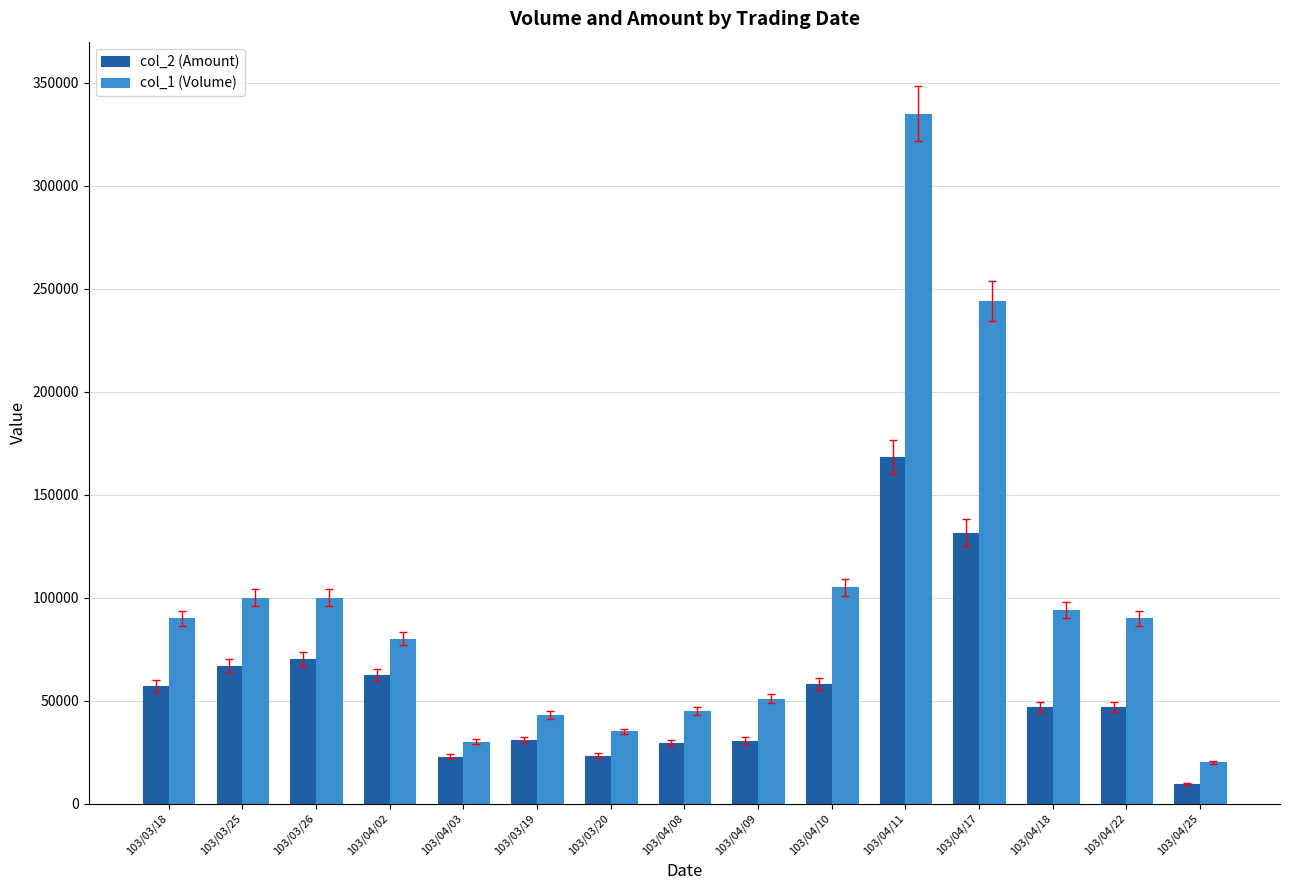

Which category has the lowest value in the col_2 (Amount) series?

103/04/25